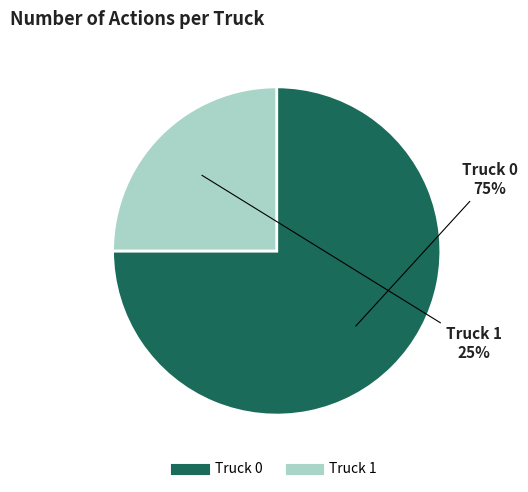

Which slice is the largest?

Truck 0